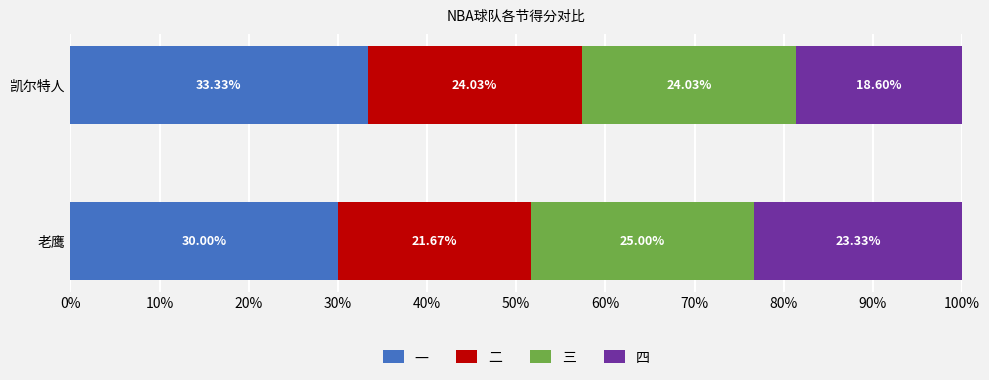

What are all the series names shown in the legend?

一, 二, 三, 四